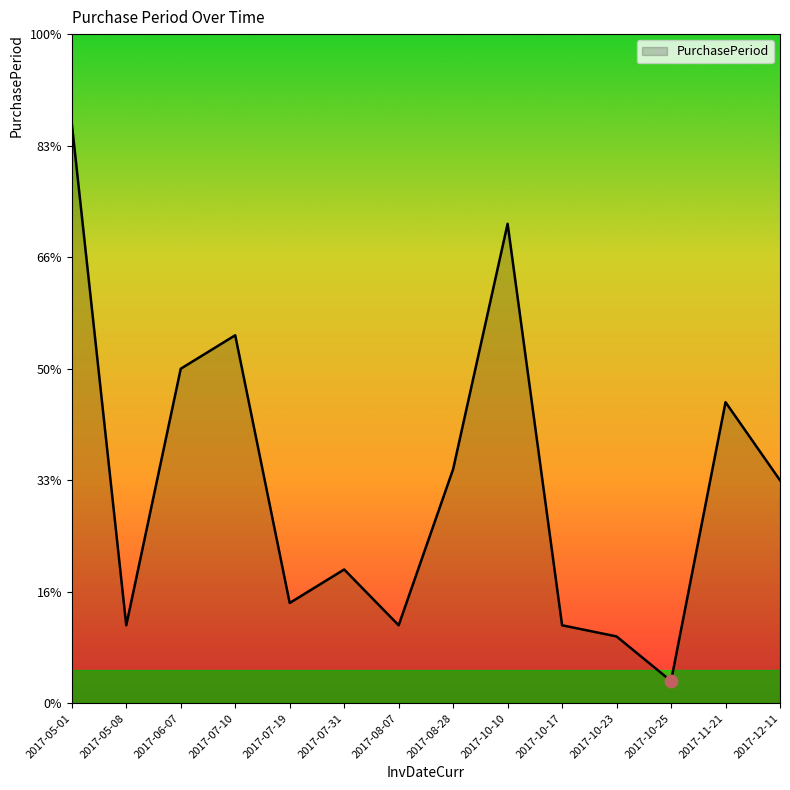

Between 2017-10-10 and 2017-10-25, which is larger?

2017-10-10